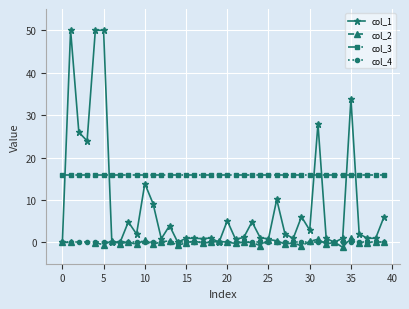

What is the greatest value displayed?

50.0